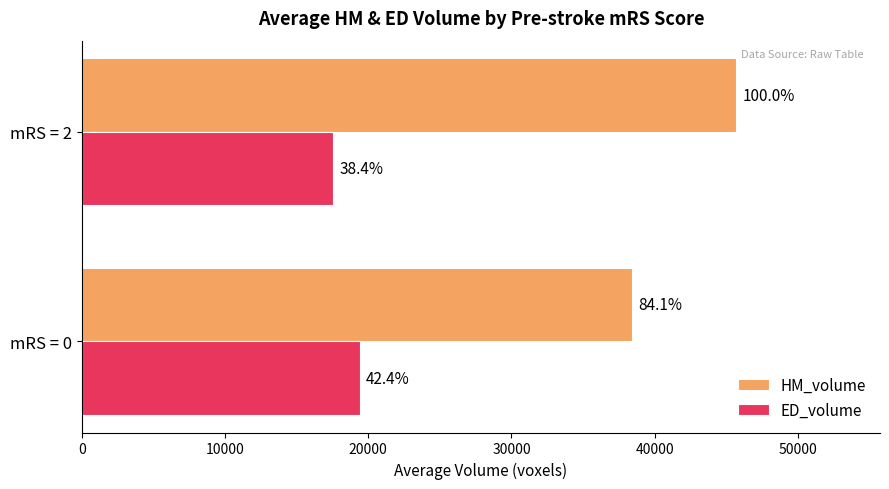

Which series has the largest total across all categories?

HM_volume